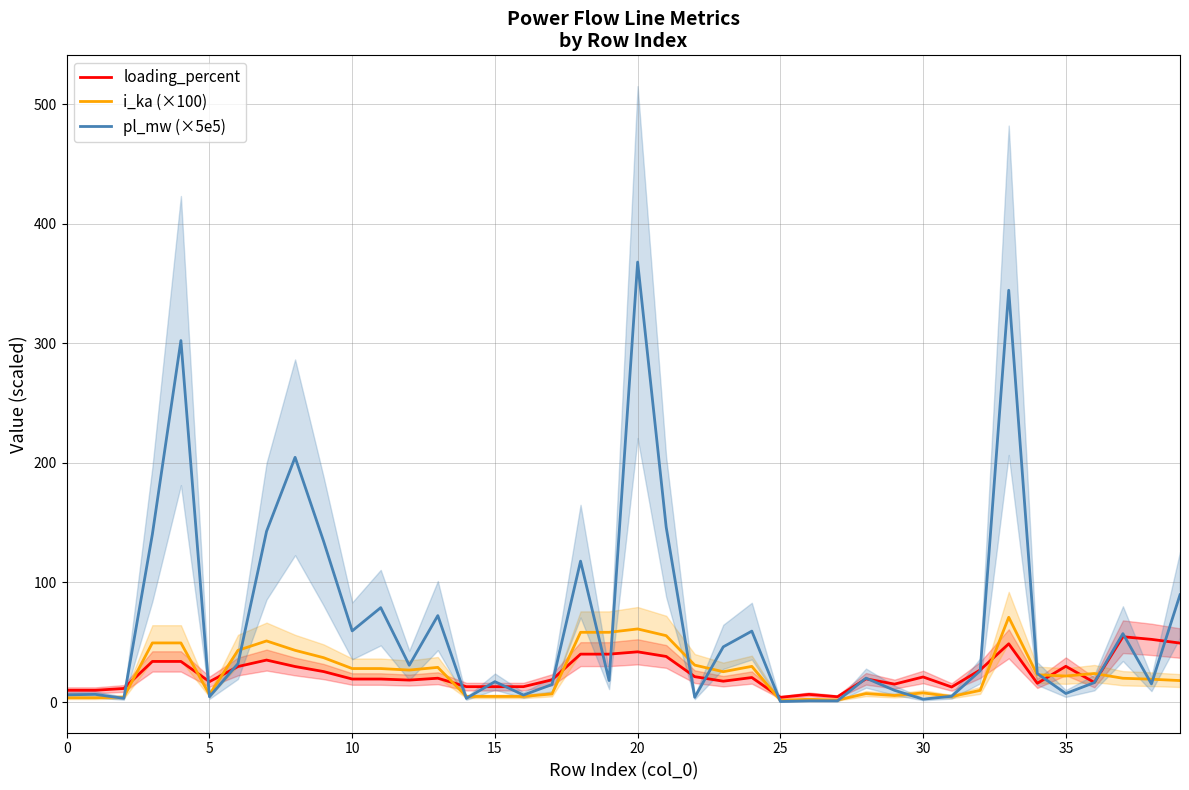

What is the maximum value for loading_percent?

54.6